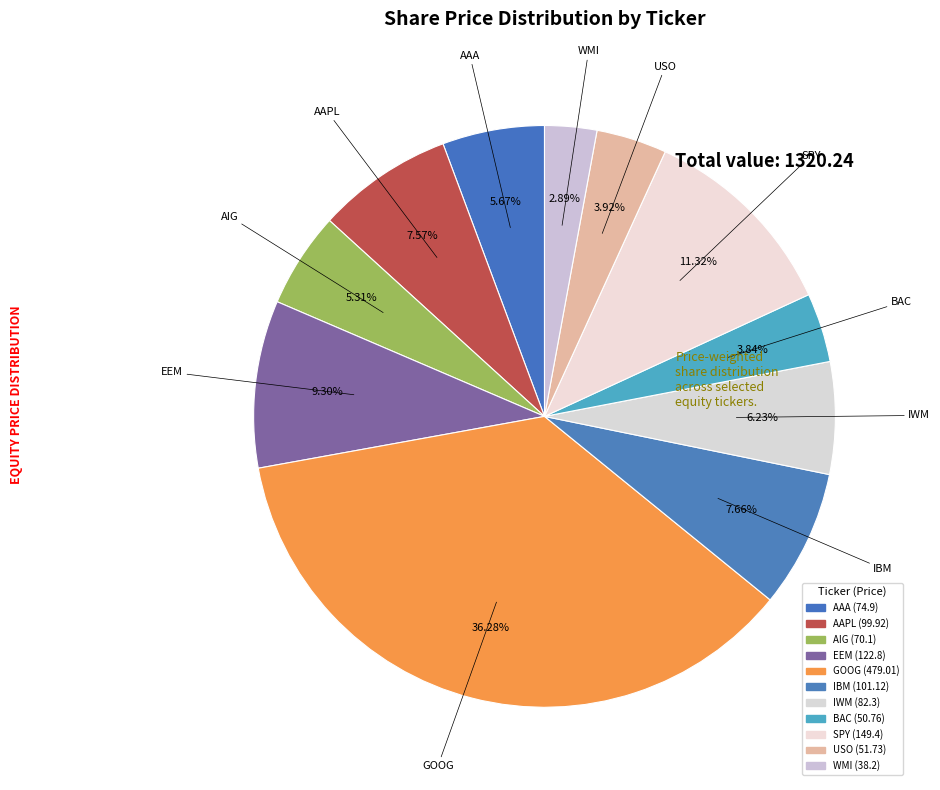

Is there any slice that represents more than half of the pie?

No